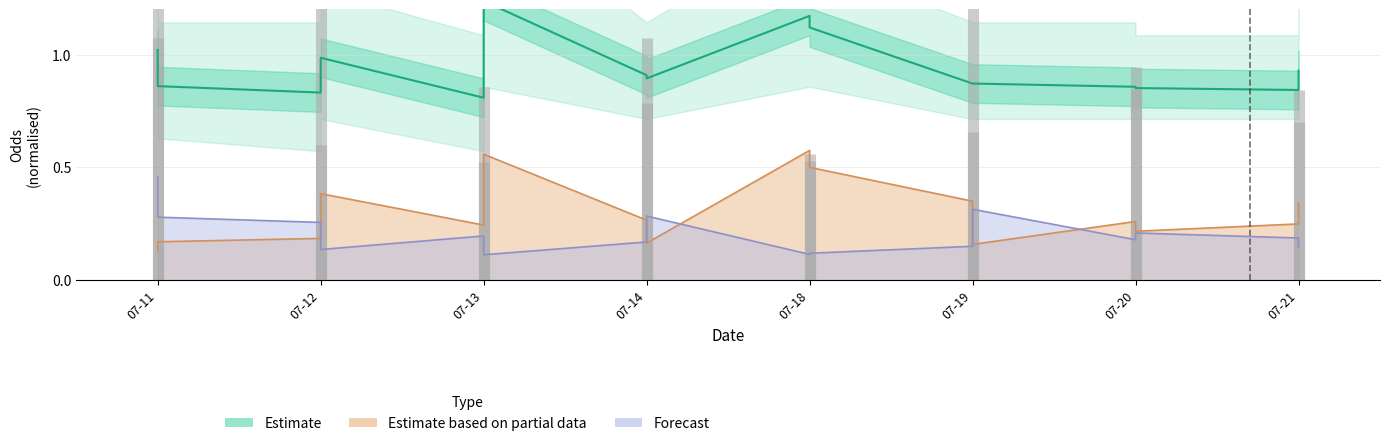

At which category is the sum across all series the highest?

2025-07-13